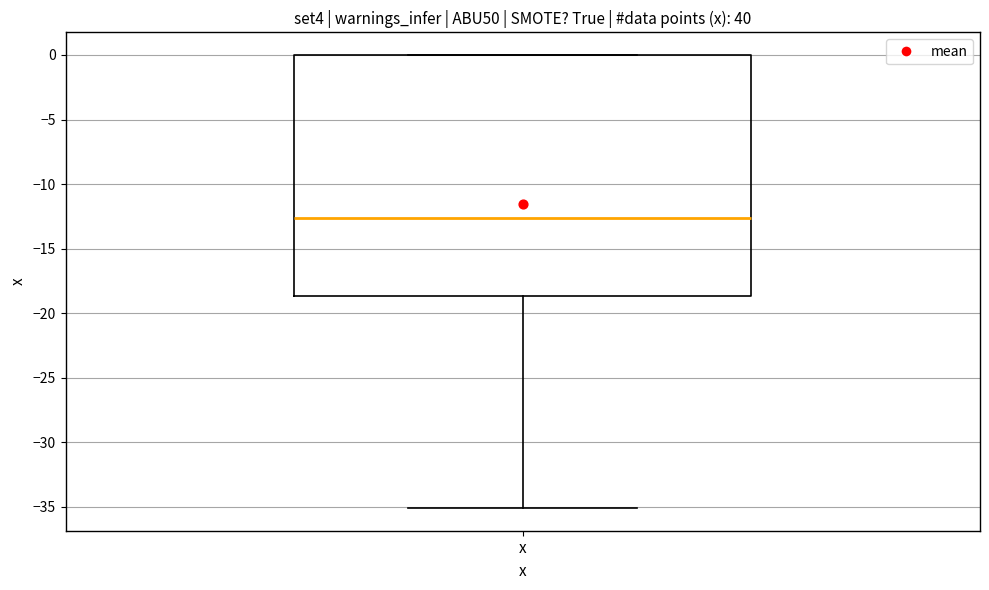

Transcribe this box plot: give where the median line is, the range the box spans, and where the two whiskers end, as read against the y-axis. The values are not printed on the chart, so give them approximately, as read against the axis.

median -12.5, box -18.5 to 0.0, whiskers -35.0 to 0.0